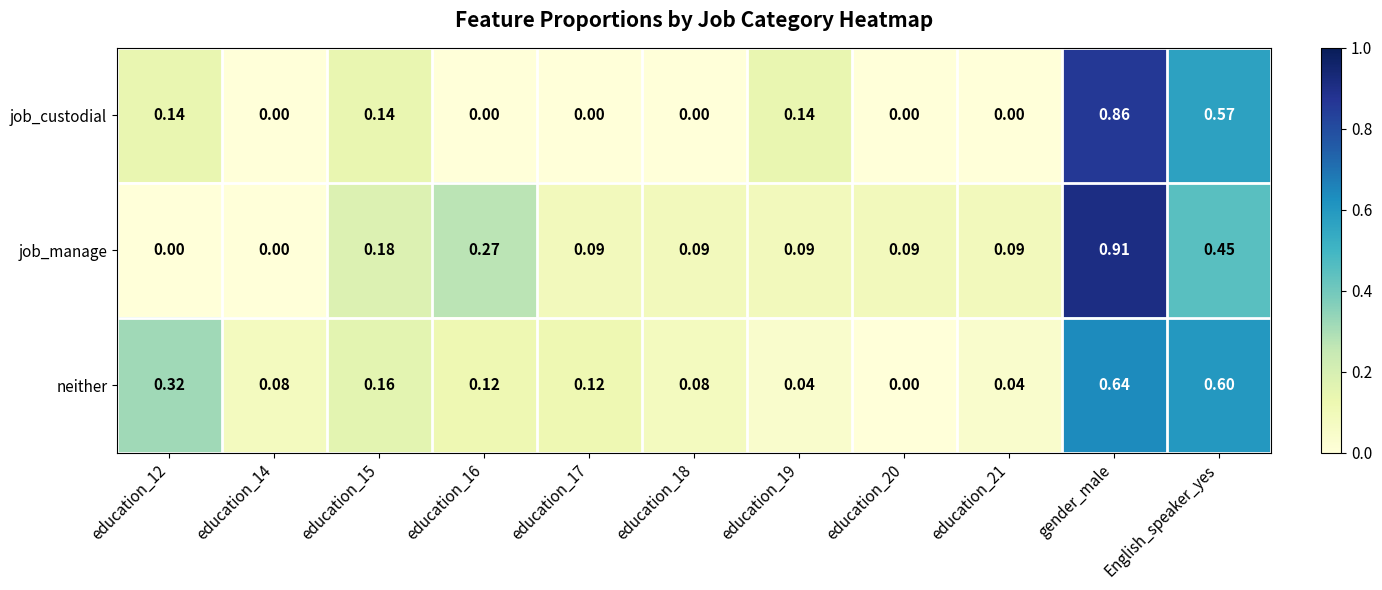

Rank the series by their maximum value, from highest to lowest.

job_manage, job_custodial, neither